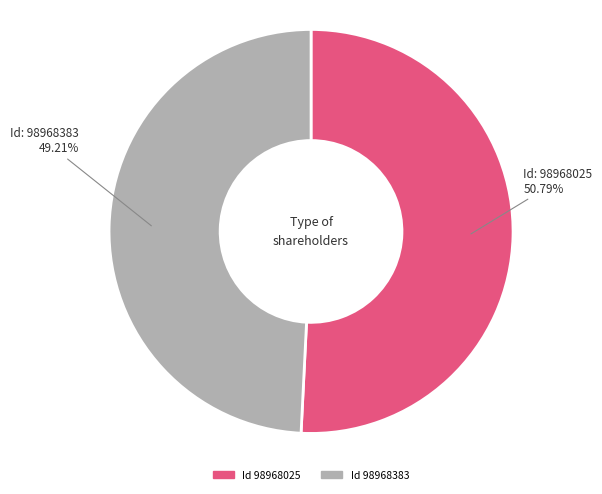

Does any single category account for the majority?

Yes